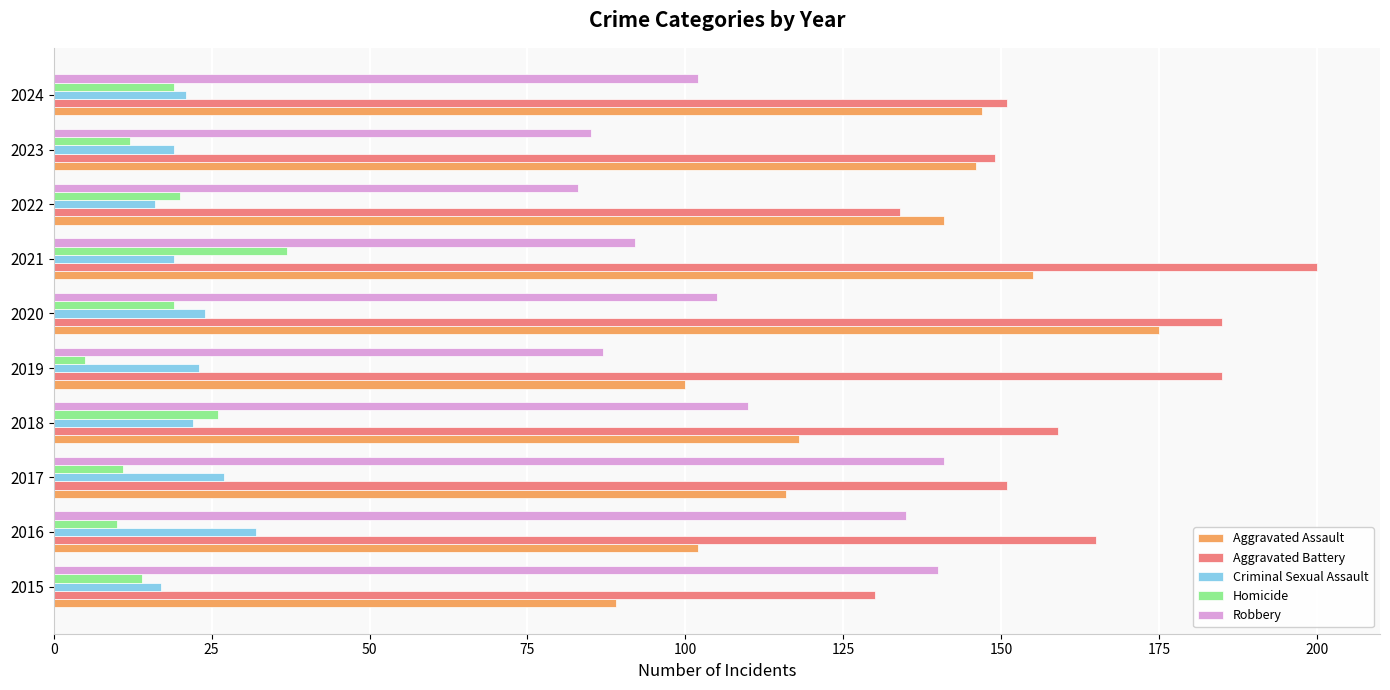

What is the average value of the Robbery series?

108